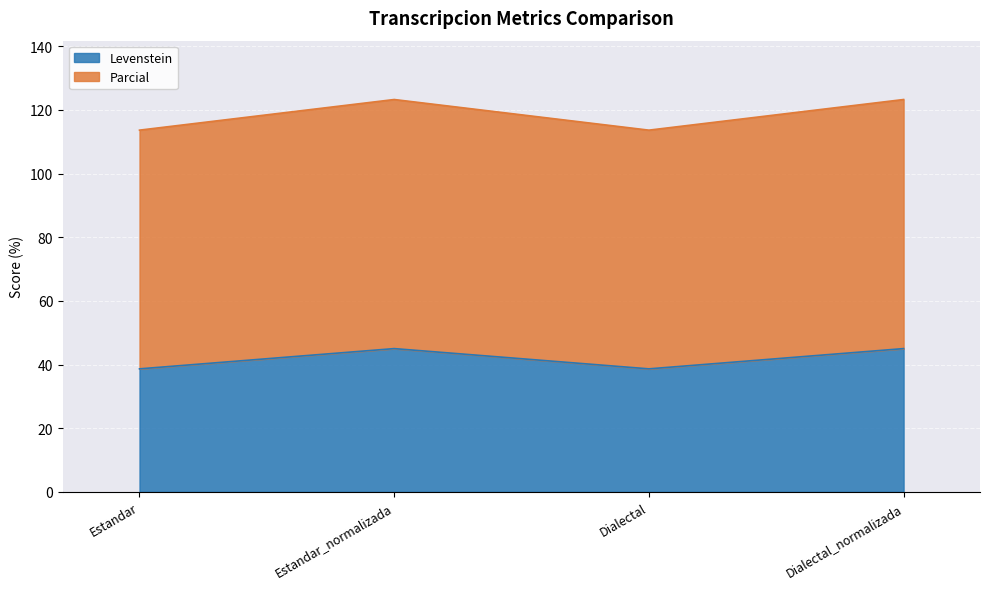

What is the approximate value of Levenstein at Dialectal?

38.6